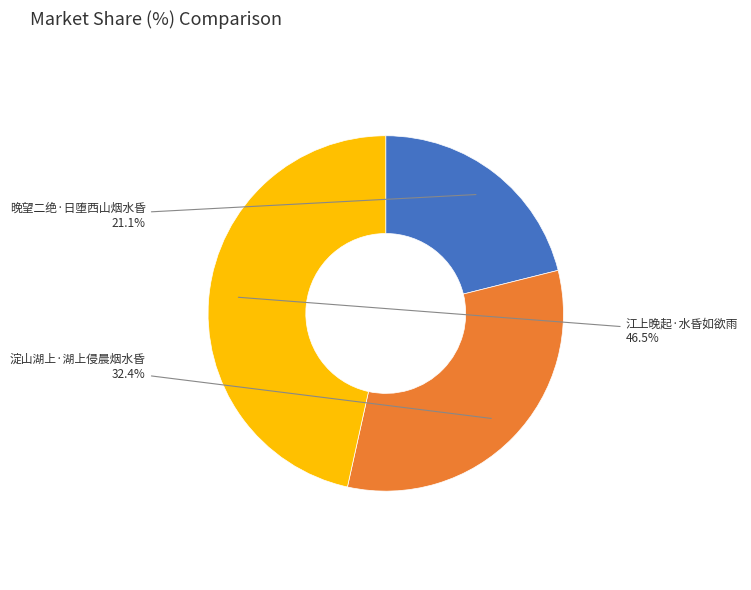

Is there any slice that represents more than half of the pie?

No